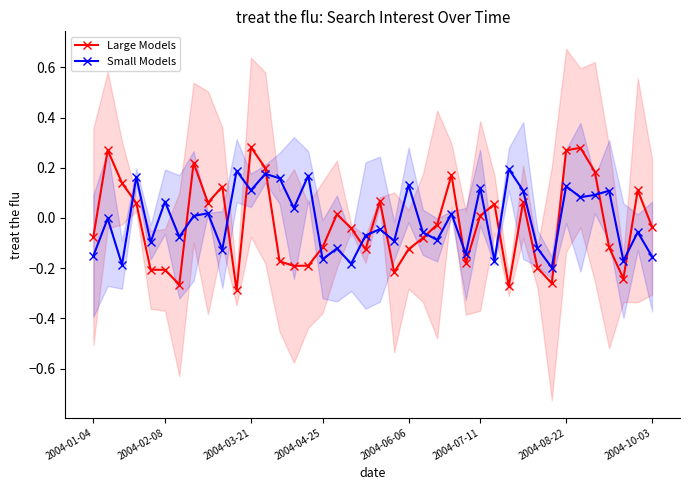

What is the total value across all series at 17?

-0.1